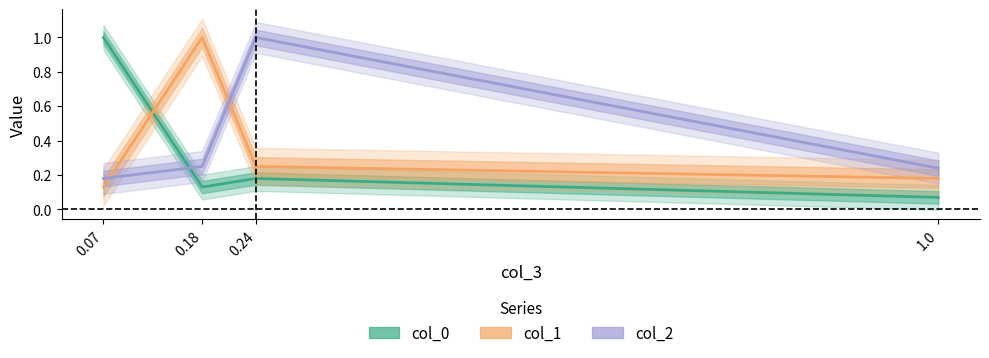

List the series in order of their peak value, highest first.

col_0, col_1, col_2